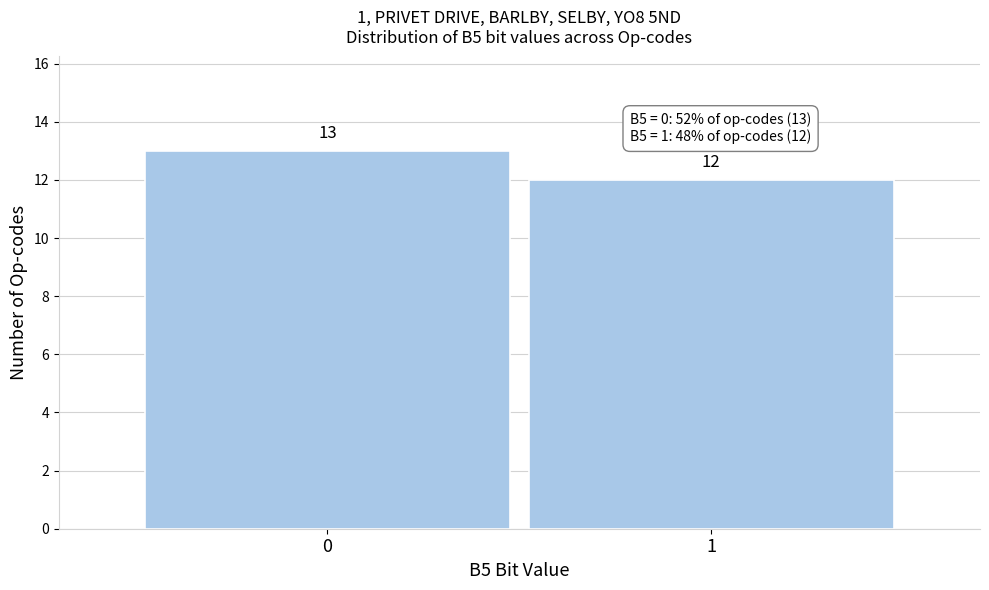

Reading left to right, what are all the values shown in this chart?

13	12